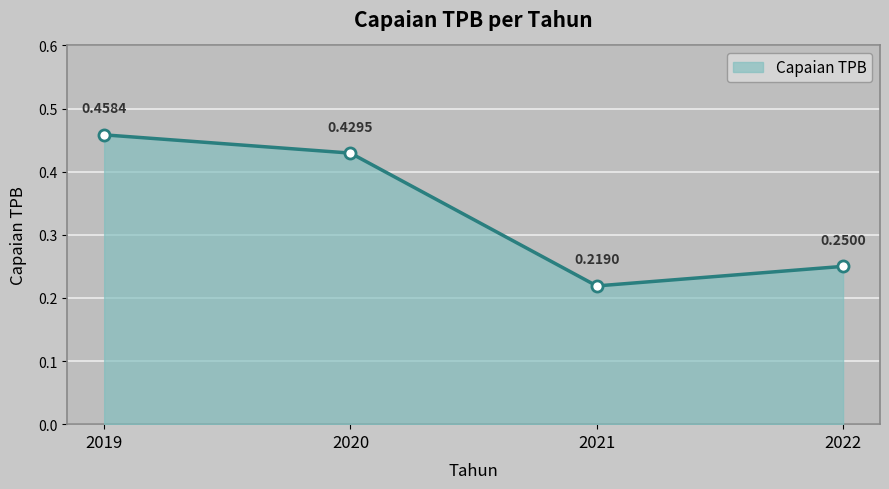

How many points are lower than both their immediate neighbors (excluding endpoints)?

1